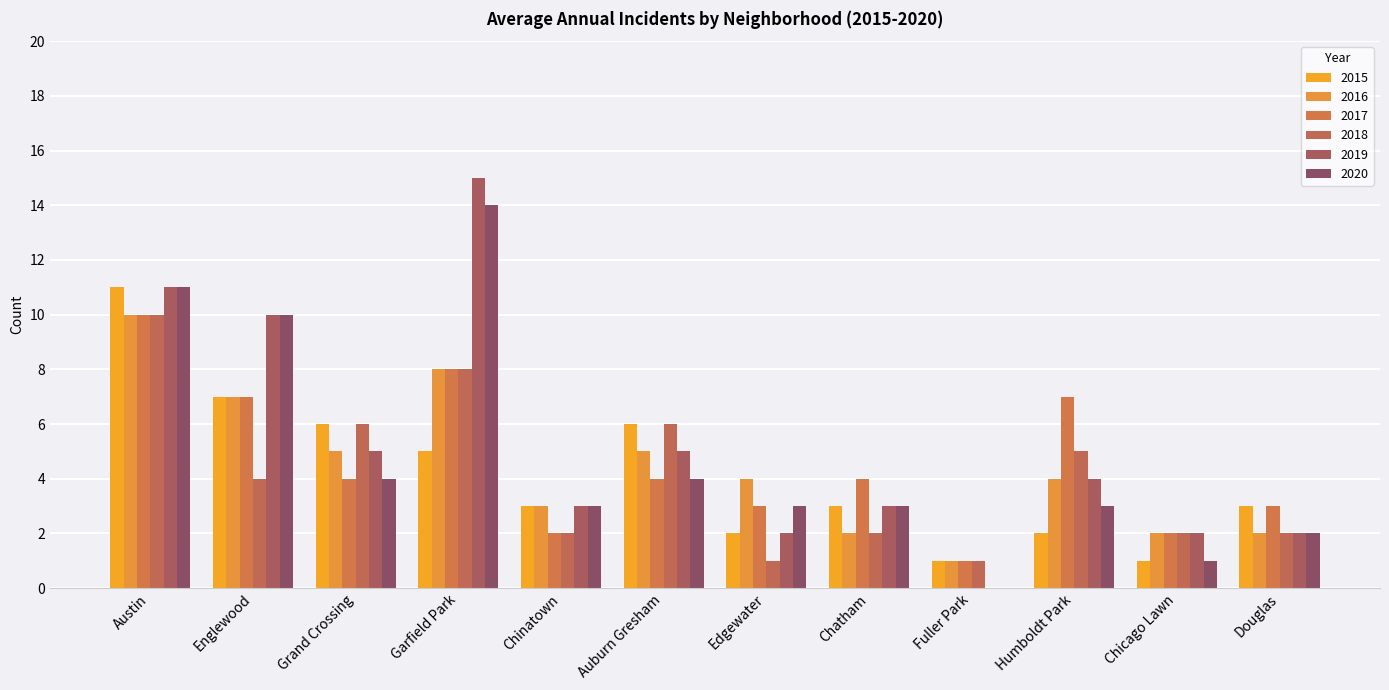

What is the label of the 2nd bar from the right?

Chicago Lawn